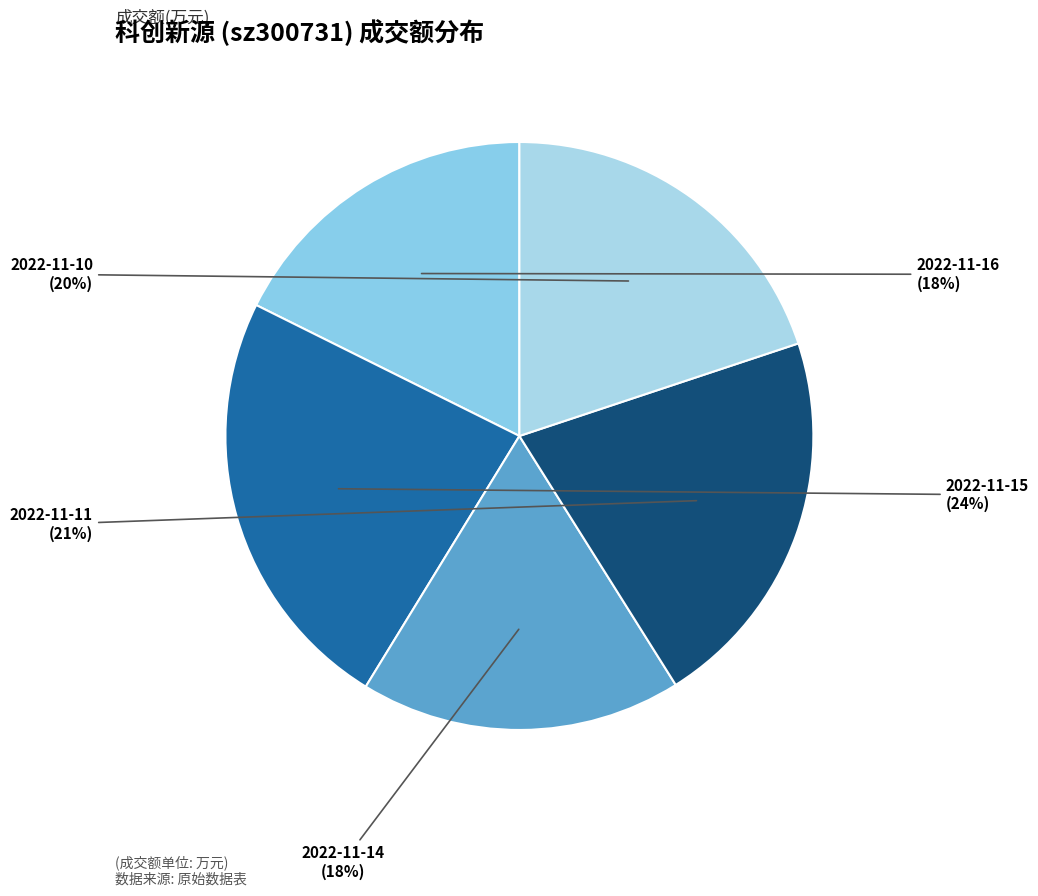

Does any single category account for the majority?

No